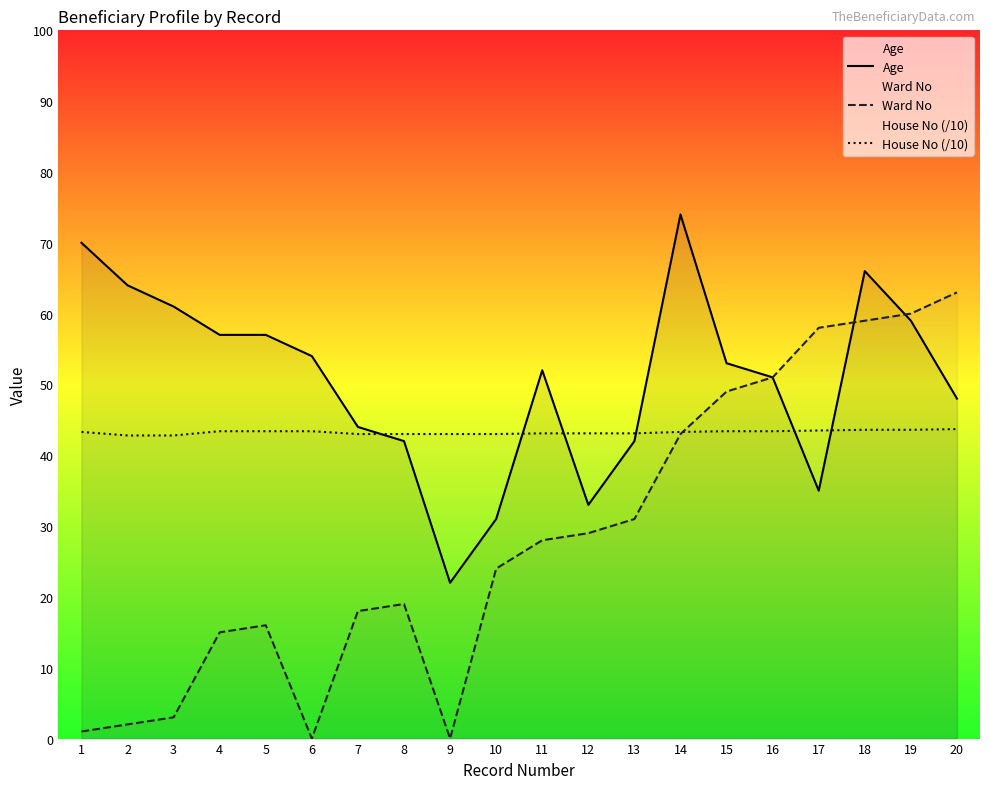

Reading left to right, extract all data points from this chart.

Age: 70.0	64.0	61.0	57.0	57.0	54.0	44.0	42.0	22.0	31.0	52.0	33.0	42.0	74.0	53.0	51.0	35.0	66.0	59.0	48.0
Ward No: 1.0	2.0	3.0	15.0	16.0	0.0	18.0	19.0	0.0	24.0	28.0	29.0	31.0	43.0	49.0	51.0	58.0	59.0	60.0	63.0
House No (/10): 43.3	42.8	42.8	43.4	43.4	43.4	43.0	43.0	43.0	43.0	43.1	43.1	43.1	43.3	43.4	43.4	43.5	43.6	43.6	43.7